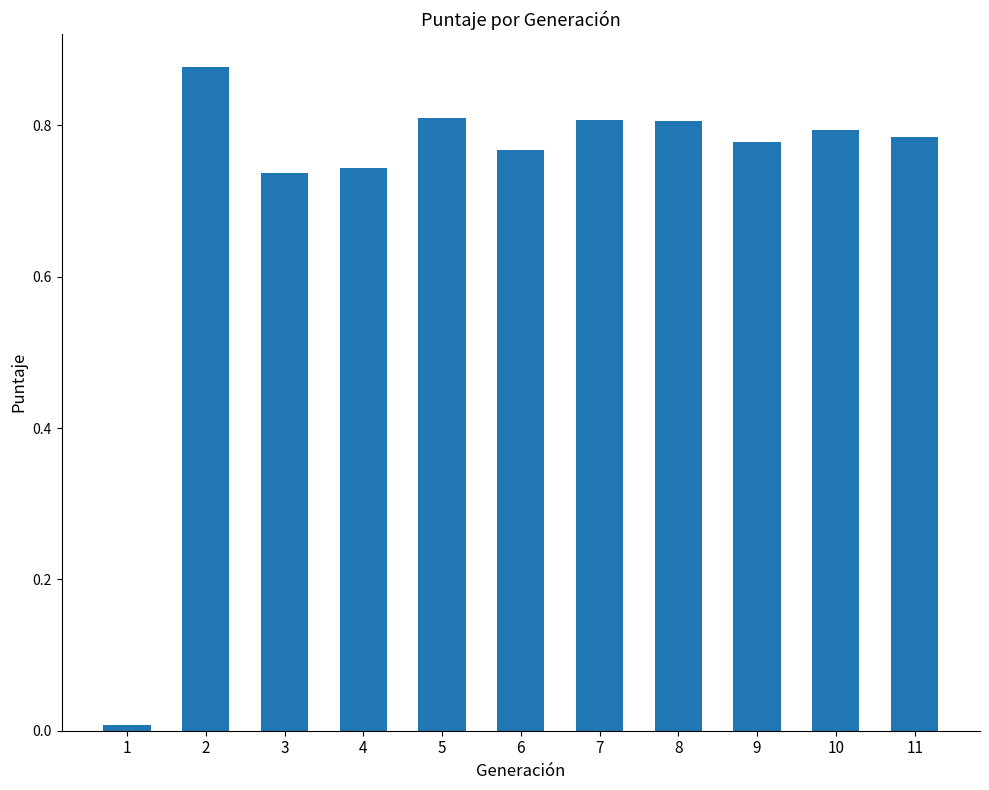

Which label corresponds to the largest value in the chart?

2